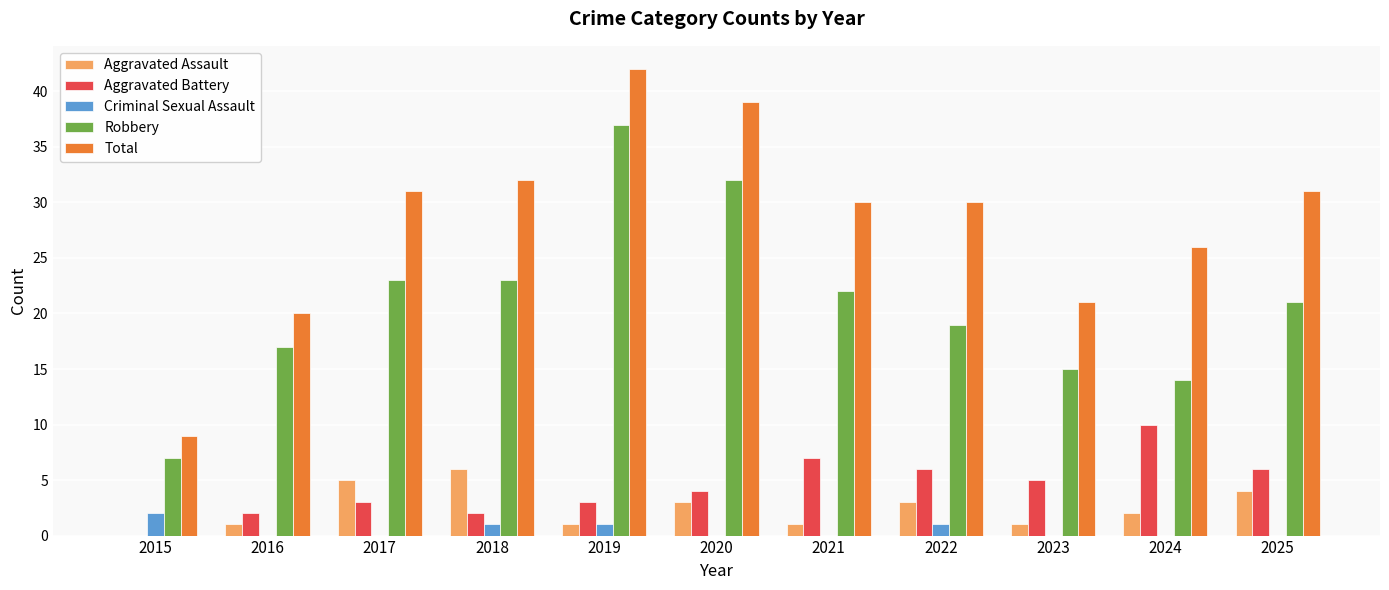

What is the total value across all series at 2016?

40